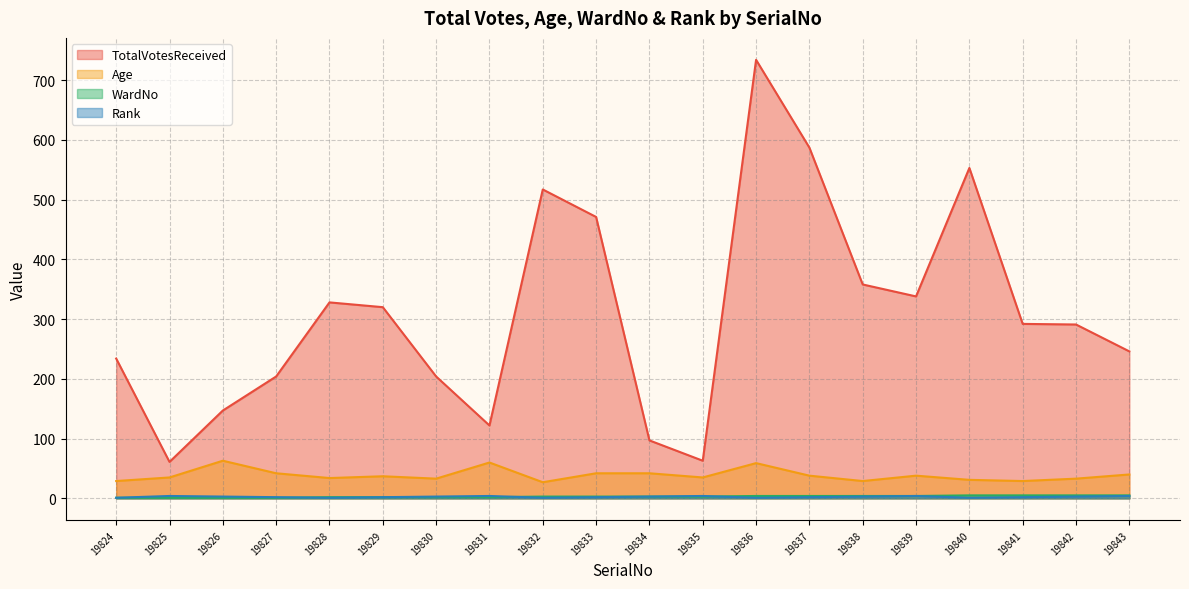

True or false: TotalVotesReceived has a value of 292 at 19841.

True